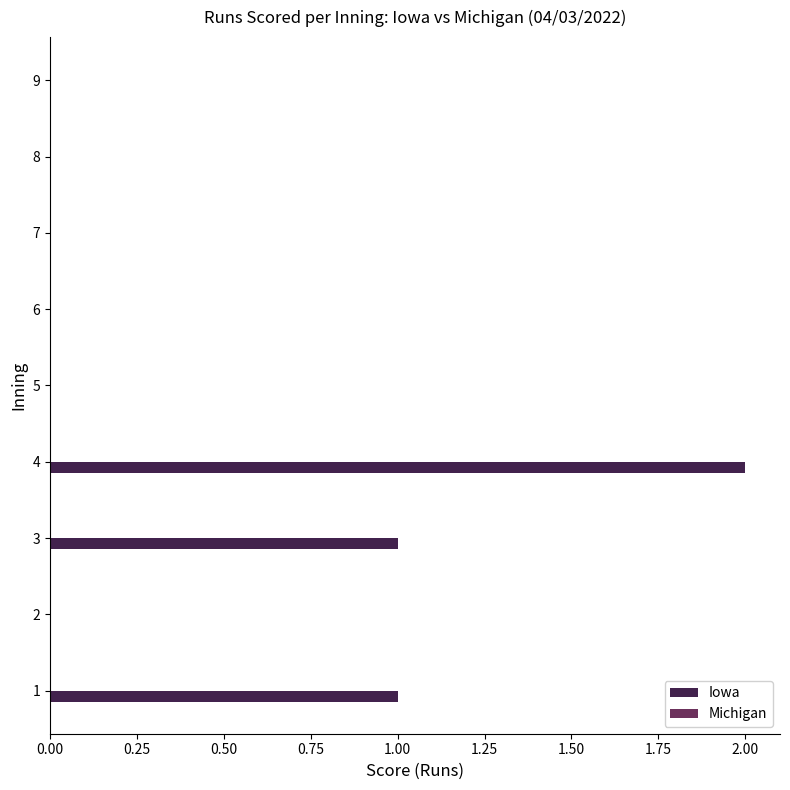

How many distinct data groups are displayed?

1